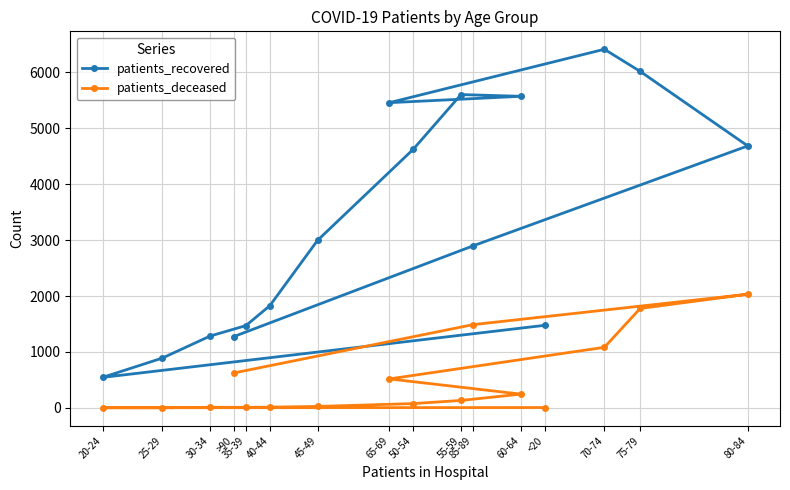

Which series has the largest range (max minus min)?

patients_recovered